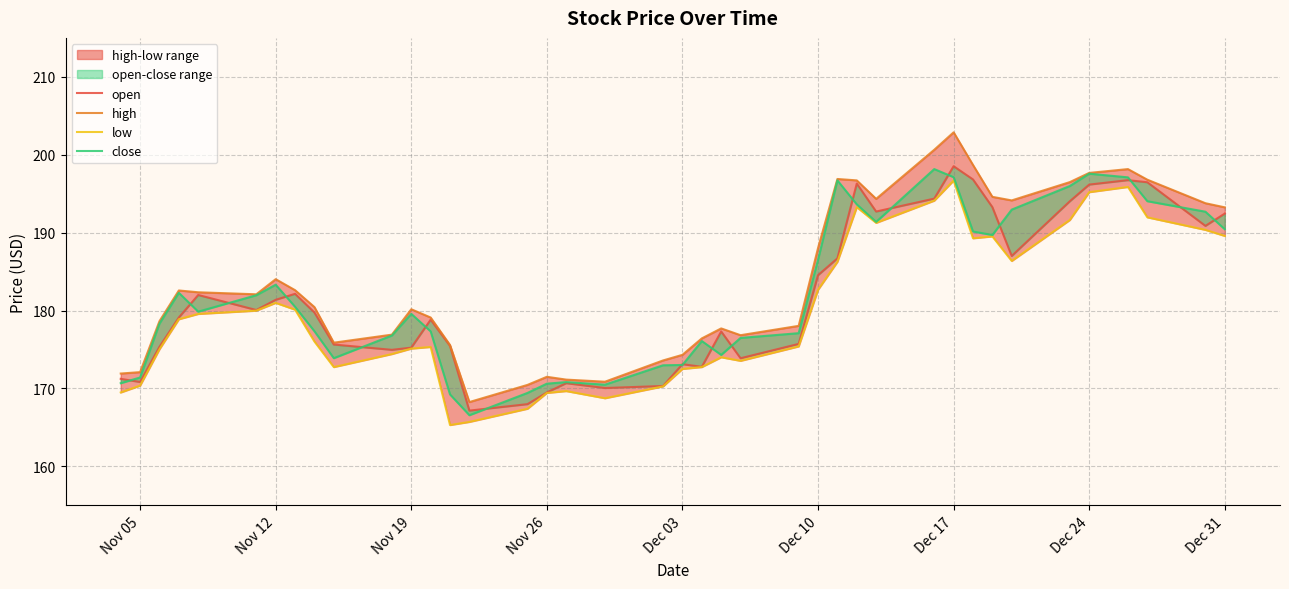

Is the value of open at 30 greater than the value of close at 14?

Yes